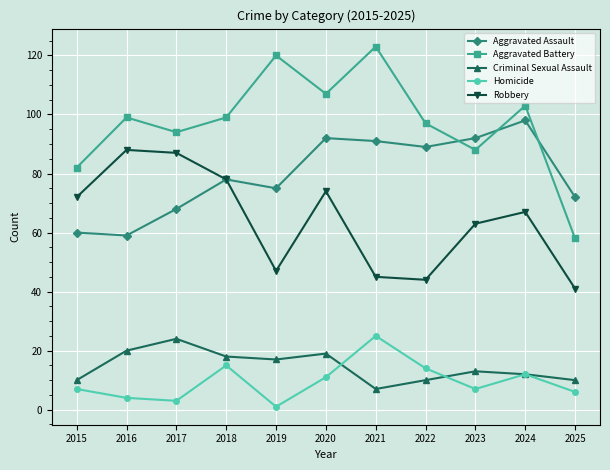

What is the greatest value displayed?

123